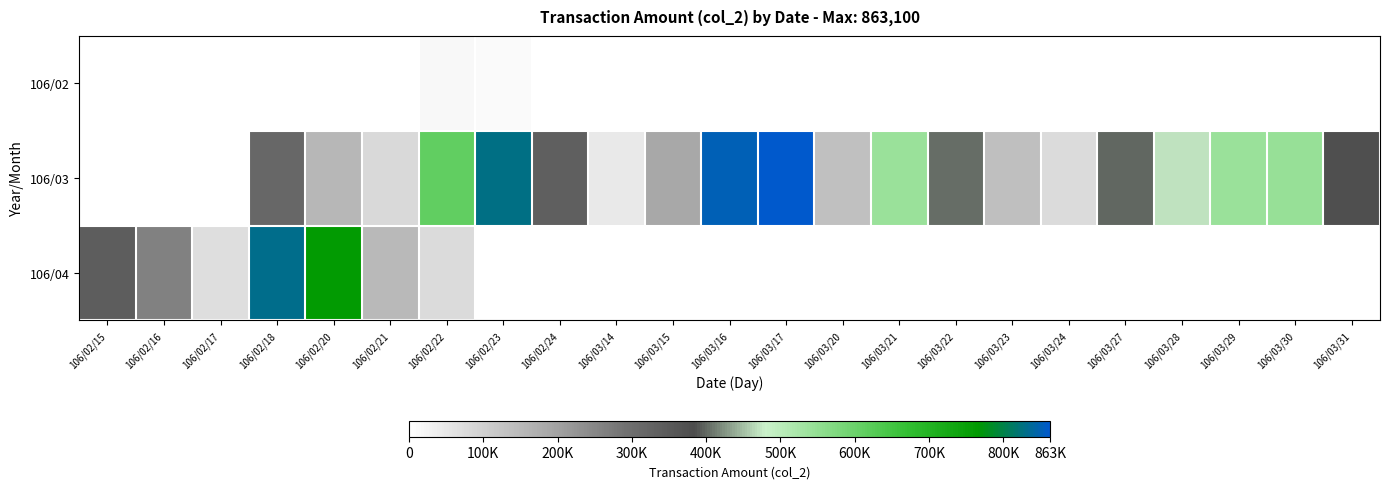

Rank the categories by 106/03 value from highest to lowest.

106/03/17, 106/03/16, 106/02/23, 106/02/22, 106/03/30, 106/03/29, 106/03/21, 106/03/28, 106/03/22, 106/03/27, 106/03/31, 106/02/24, 106/02/18, 106/03/15, 106/02/20, 106/03/23, 106/03/20, 106/02/21, 106/03/24, 106/03/14, 106/02/15, 106/02/17, 106/02/16